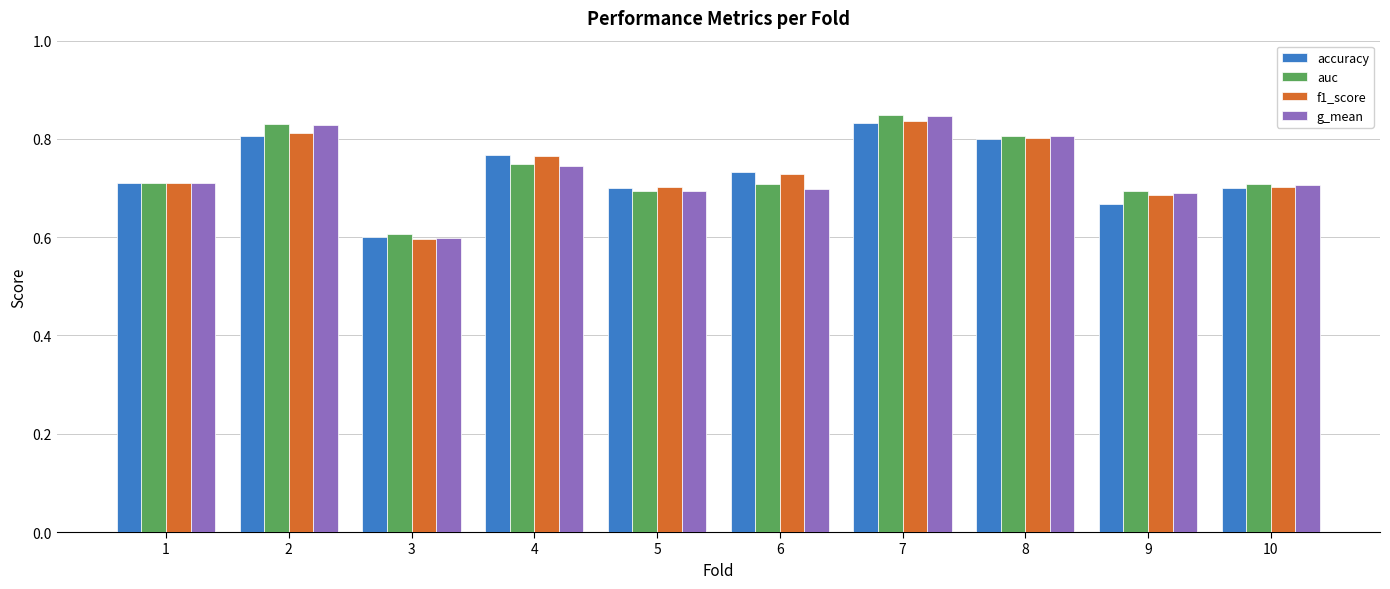

At which label does accuracy reach its peak?

7